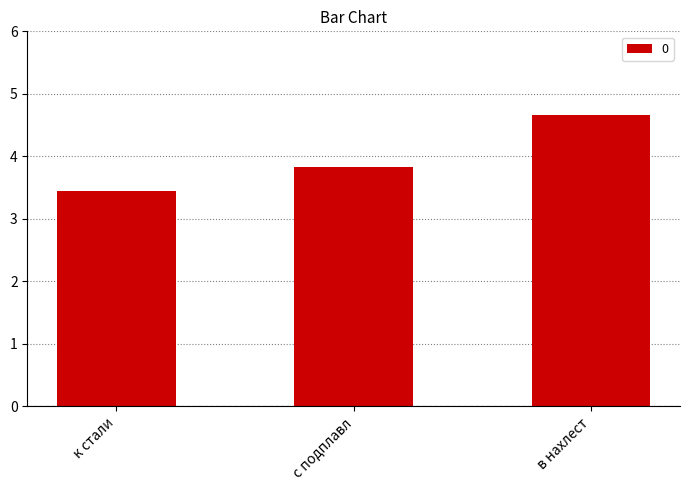

What is the ratio of the value at к стали to the value at в нахлест?

0.7